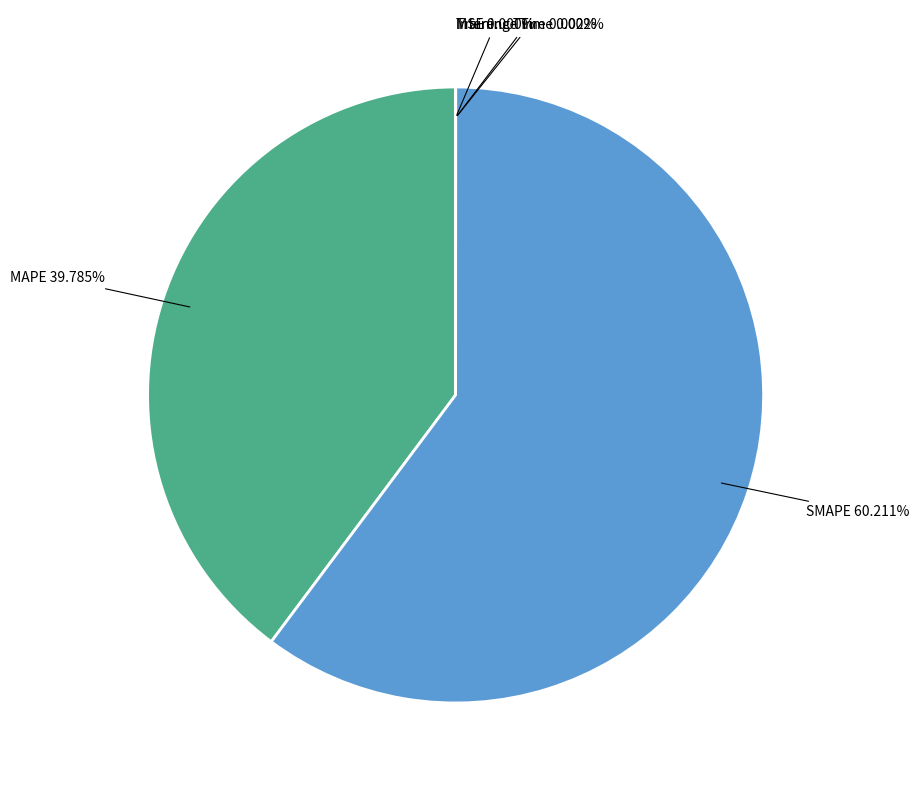

Is there a majority slice in this chart?

Yes